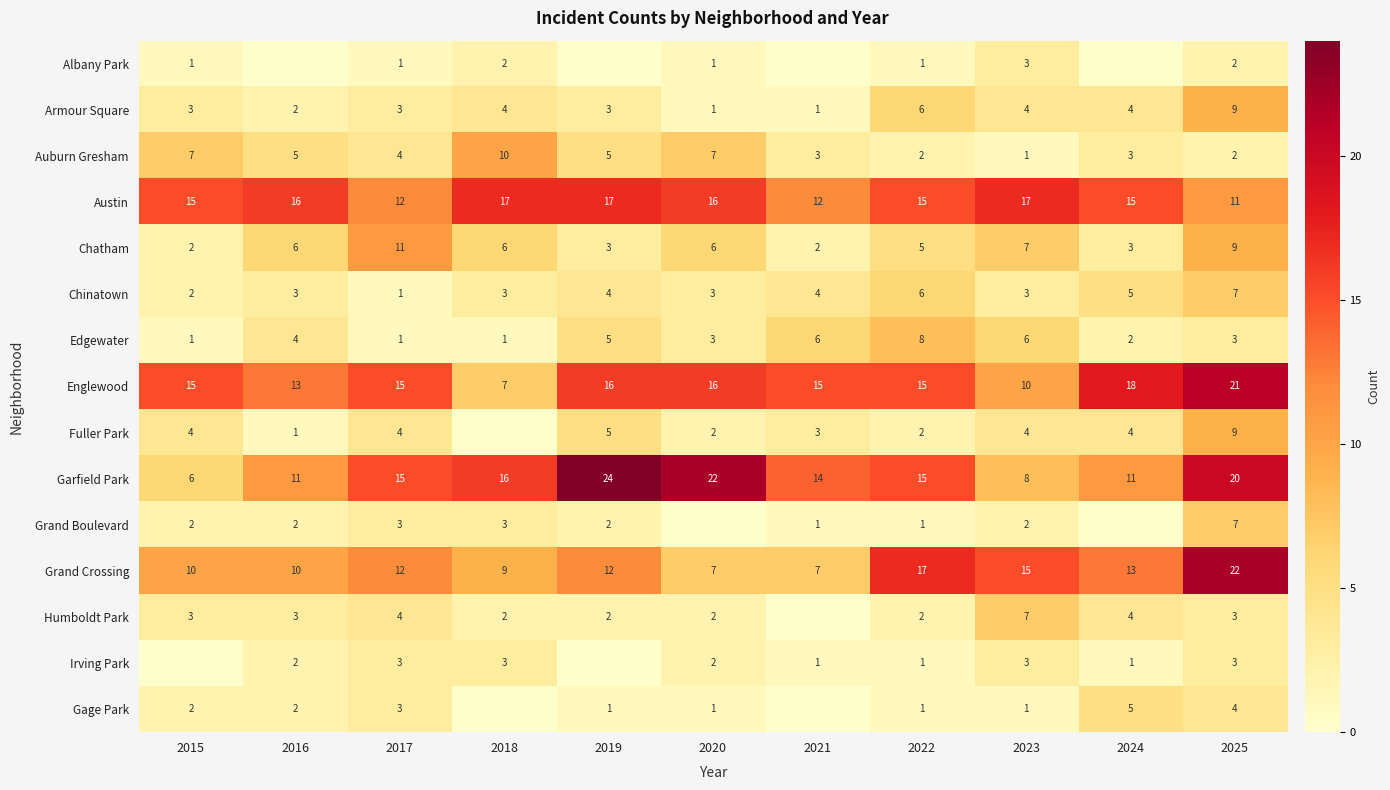

What is the sum of the Grand Crossing values at 2024 and 2022?

30